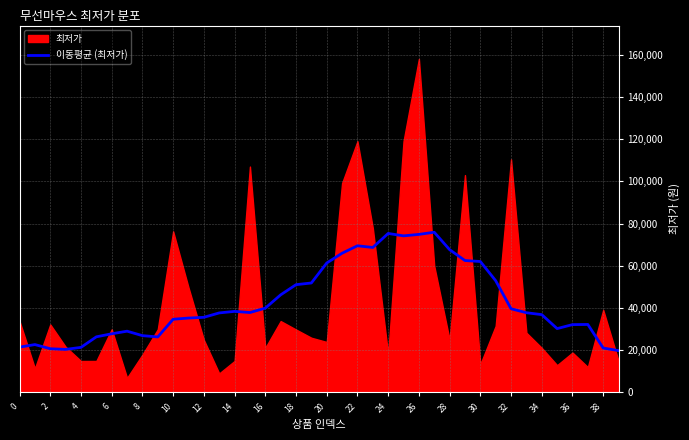

What is the minimum value for 이동평균 (최저가)?

19813.3